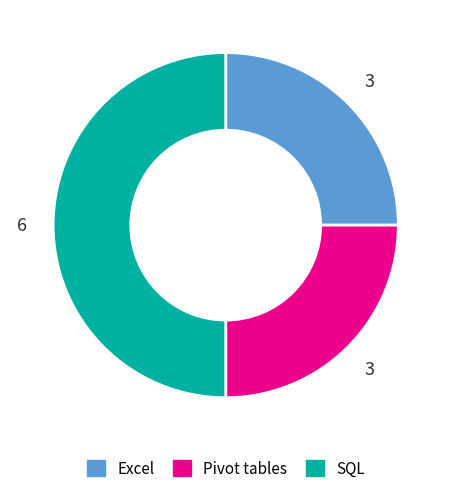

Which category has the biggest portion of the pie?

SQL